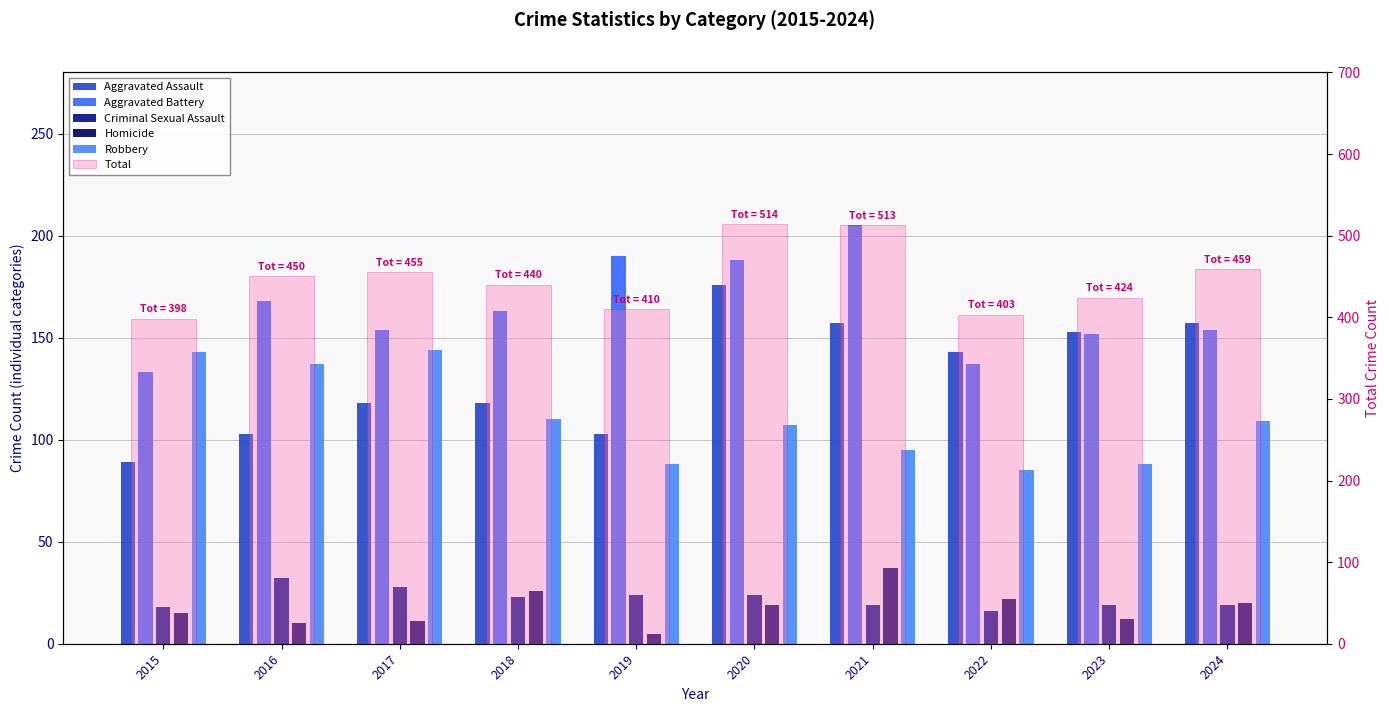

Is the value of Criminal Sexual Assault at 2021 greater than the value of Homicide at 2022?

No